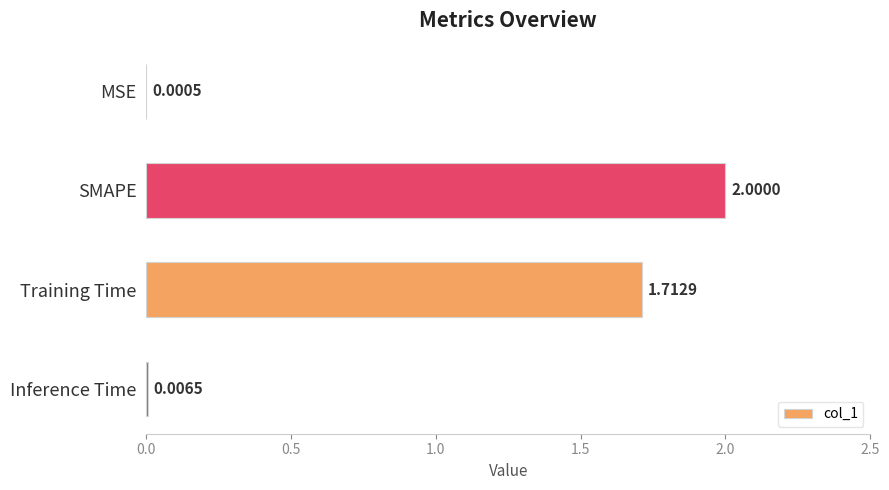

At which label is the value closest to 1?

Training Time